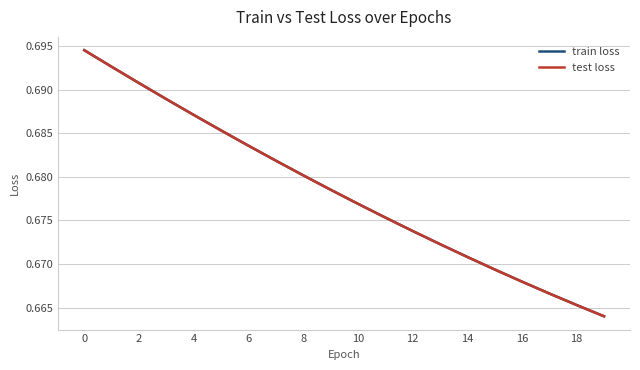

Which category has the lowest value in the test loss series?

19